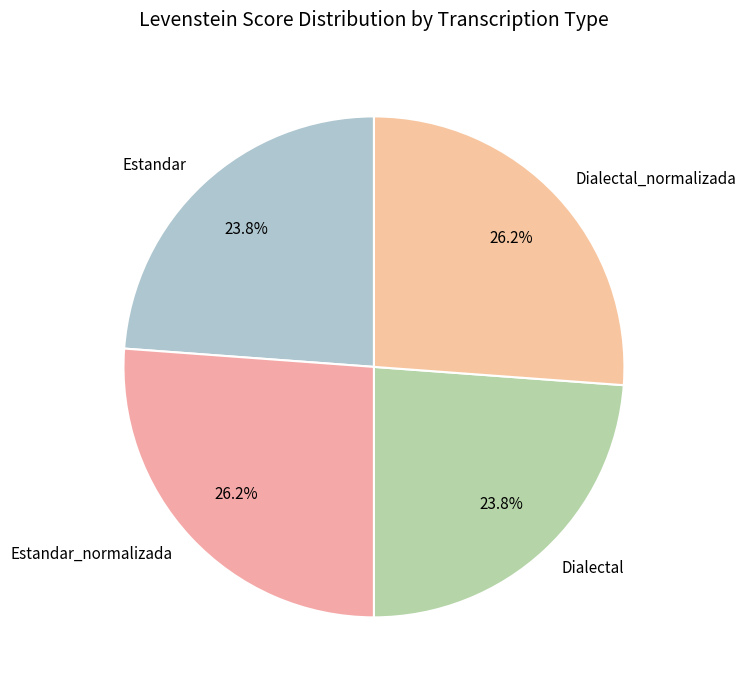

To the nearest percent, what is the combined percentage of Dialectal_normalizada and Estandar_normalizada?

52%